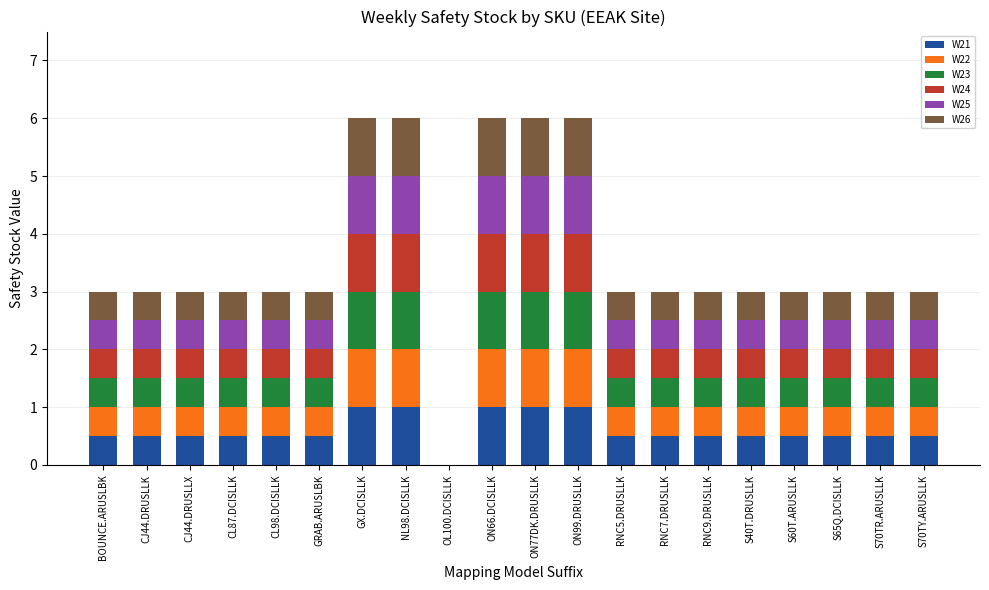

What is the highest value of the W21 series?

1.0